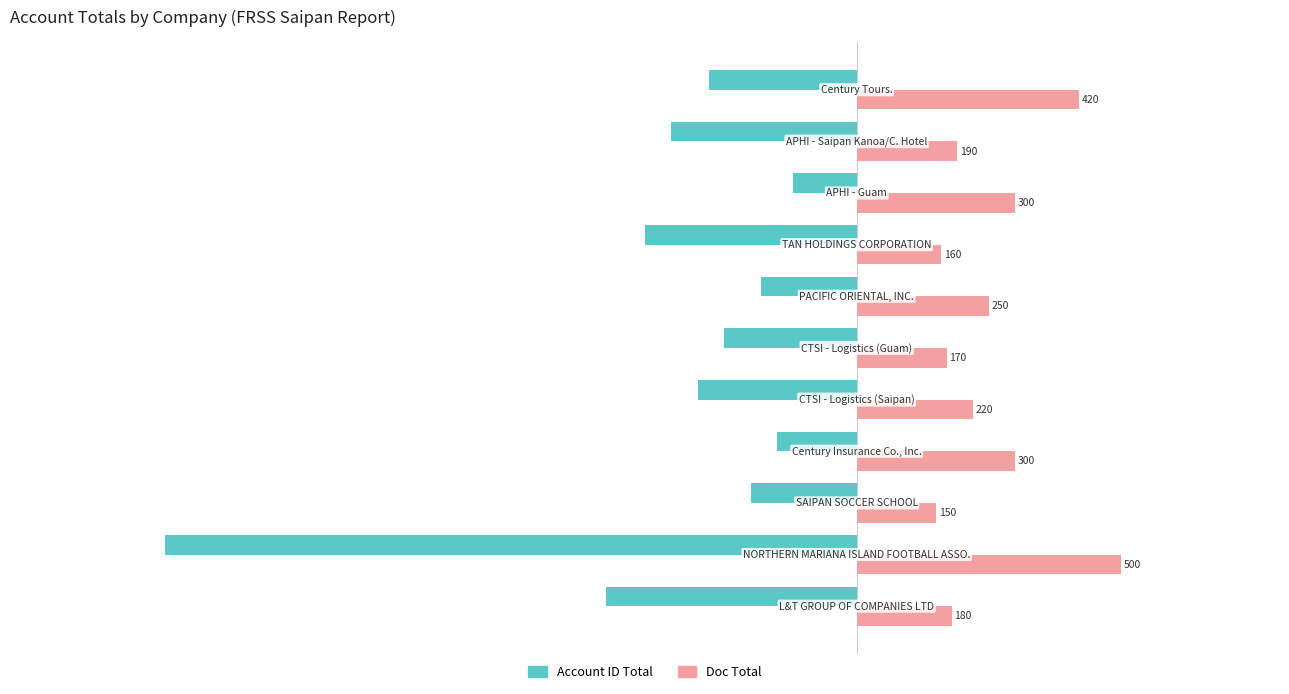

List the series in order of their overall mean, highest first.

Doc Total, Account ID Total